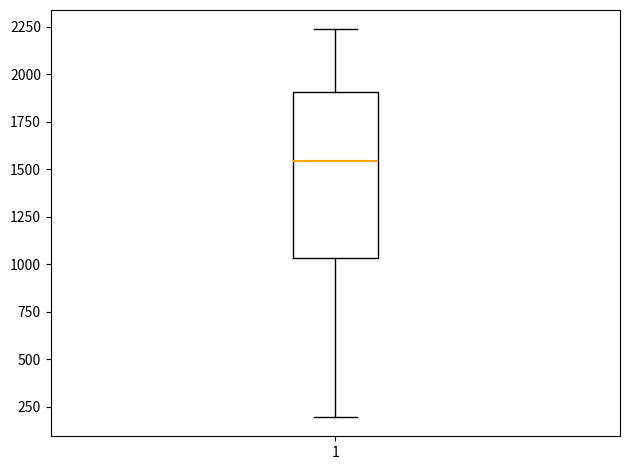

Transcribe this box plot: give where the median line is, the range the box spans, and where the two whiskers end, as read against the y-axis. The values are not printed on the chart, so give them approximately, as read against the axis.

median 1550, box 1050 to 1900, whiskers 200 to 2250